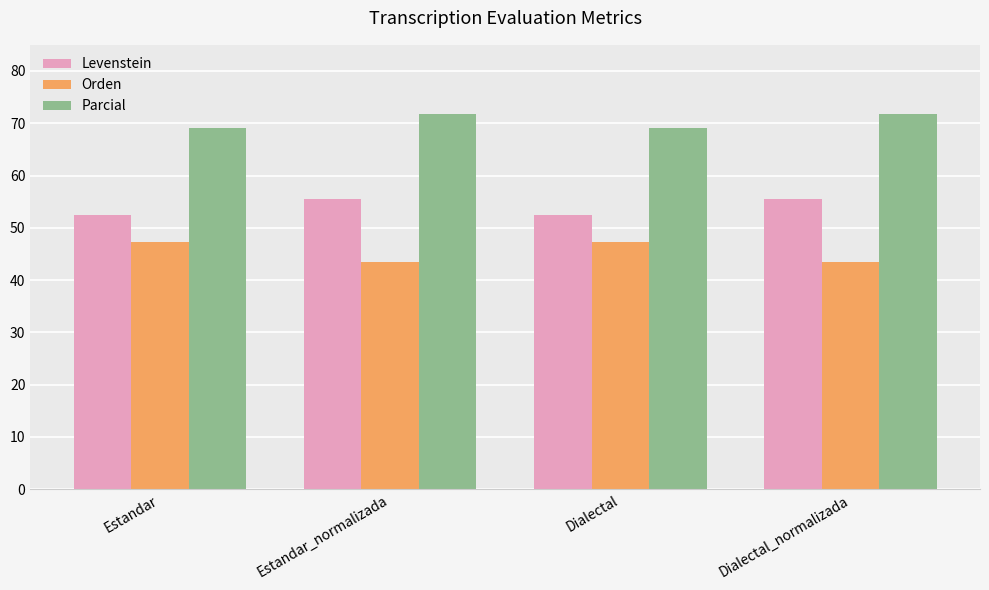

List the series in order of their overall mean, highest first.

Parcial, Levenstein, Orden